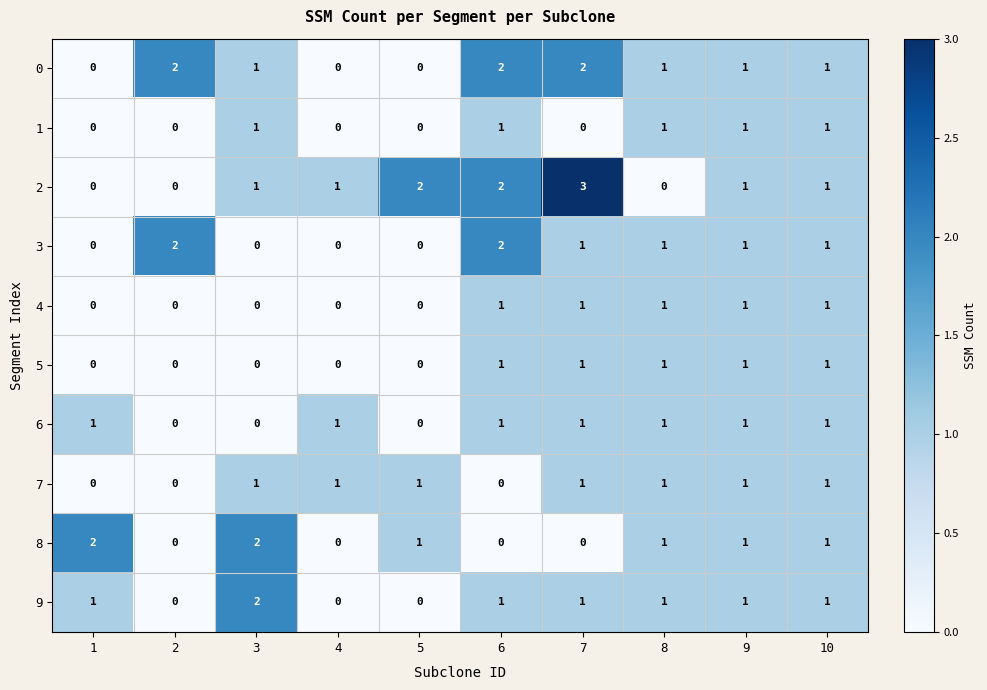

What is the sum of the 9 values at 10 and 3?

3